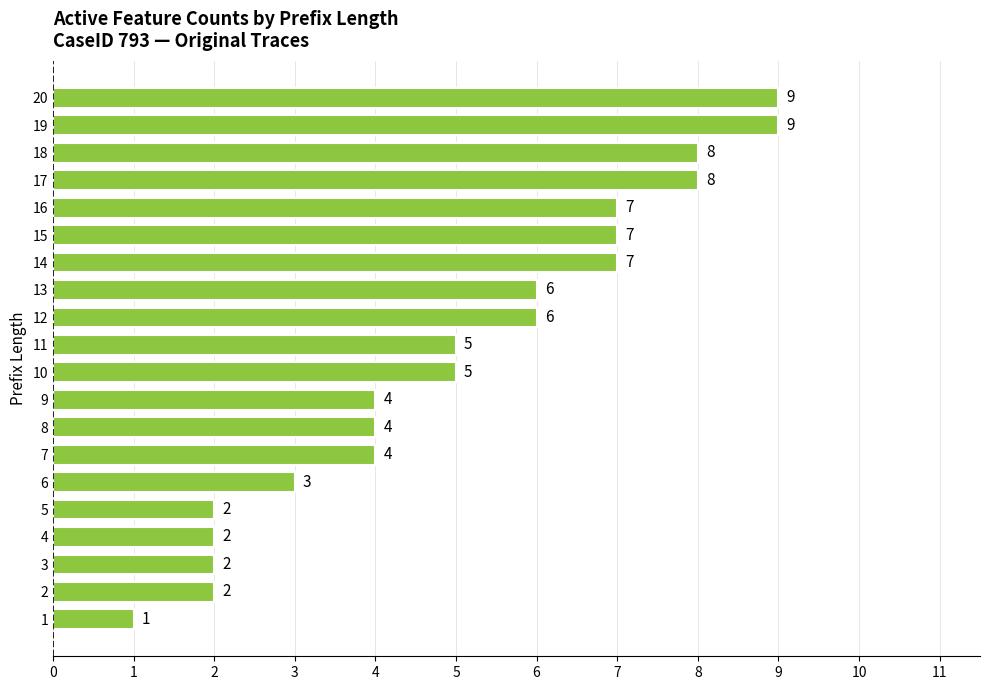

How many data points are less than 5?

9